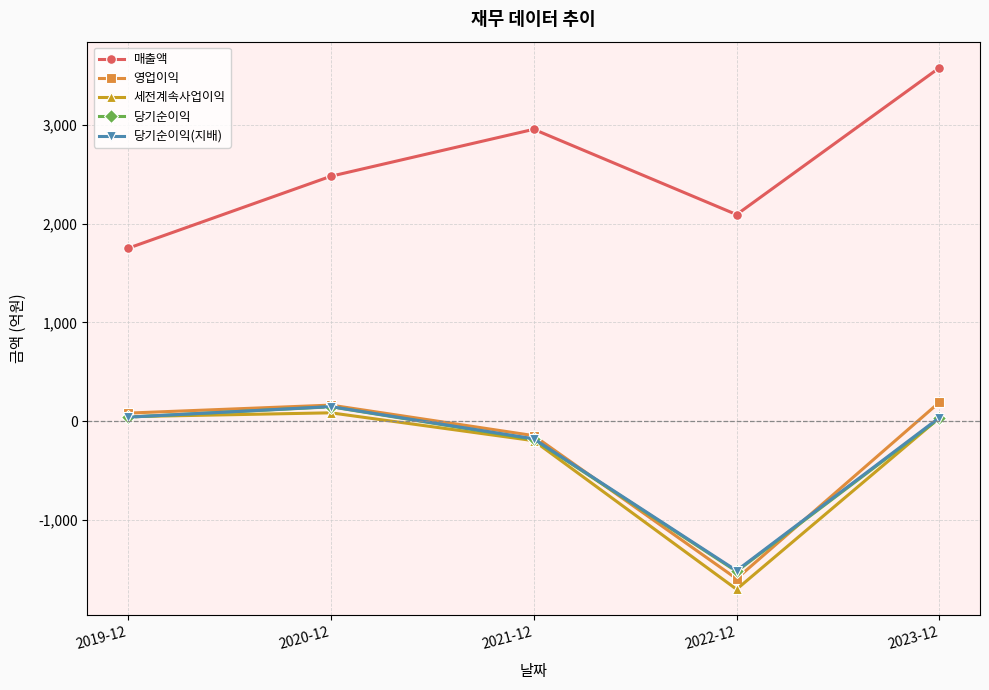

At which label does 세전계속사업이익 first exceed 35?

2019-12